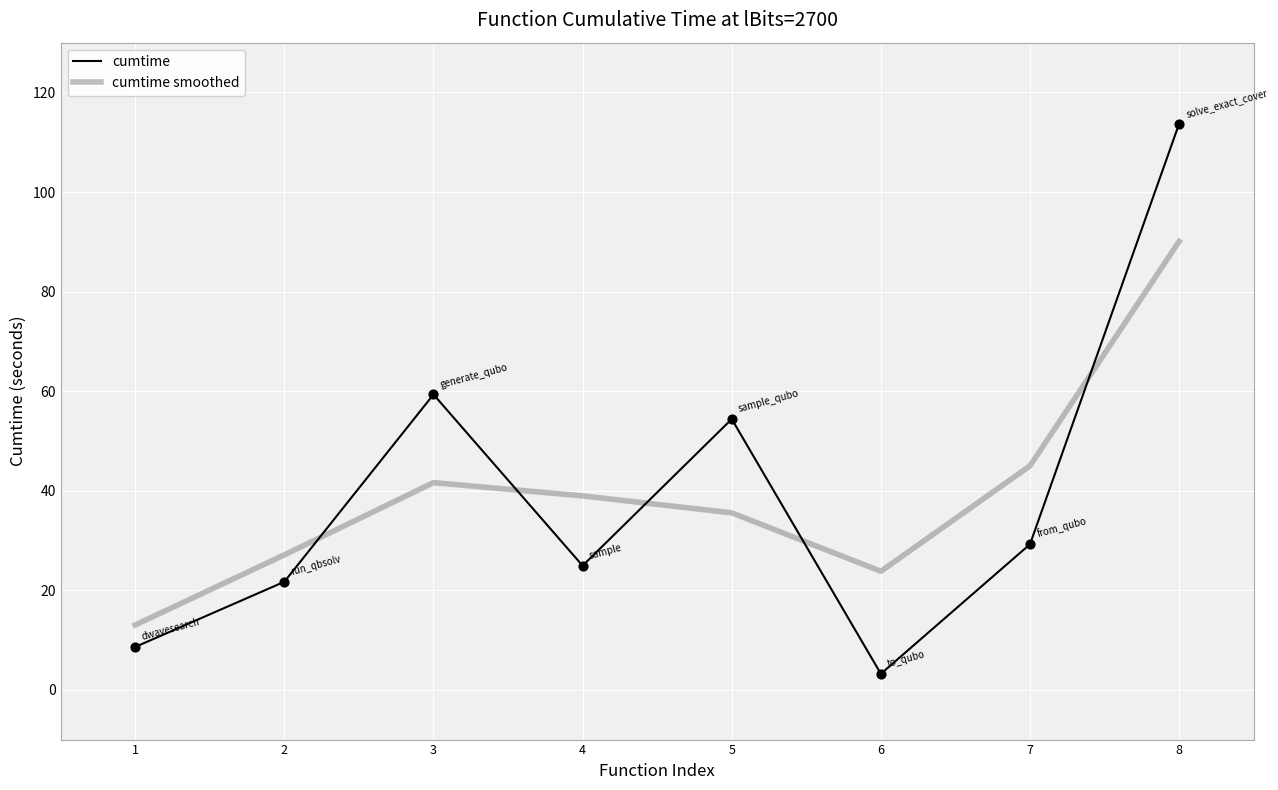

Is the value of cumtime smoothed at 2 greater than the value of cumtime at 2?

Yes